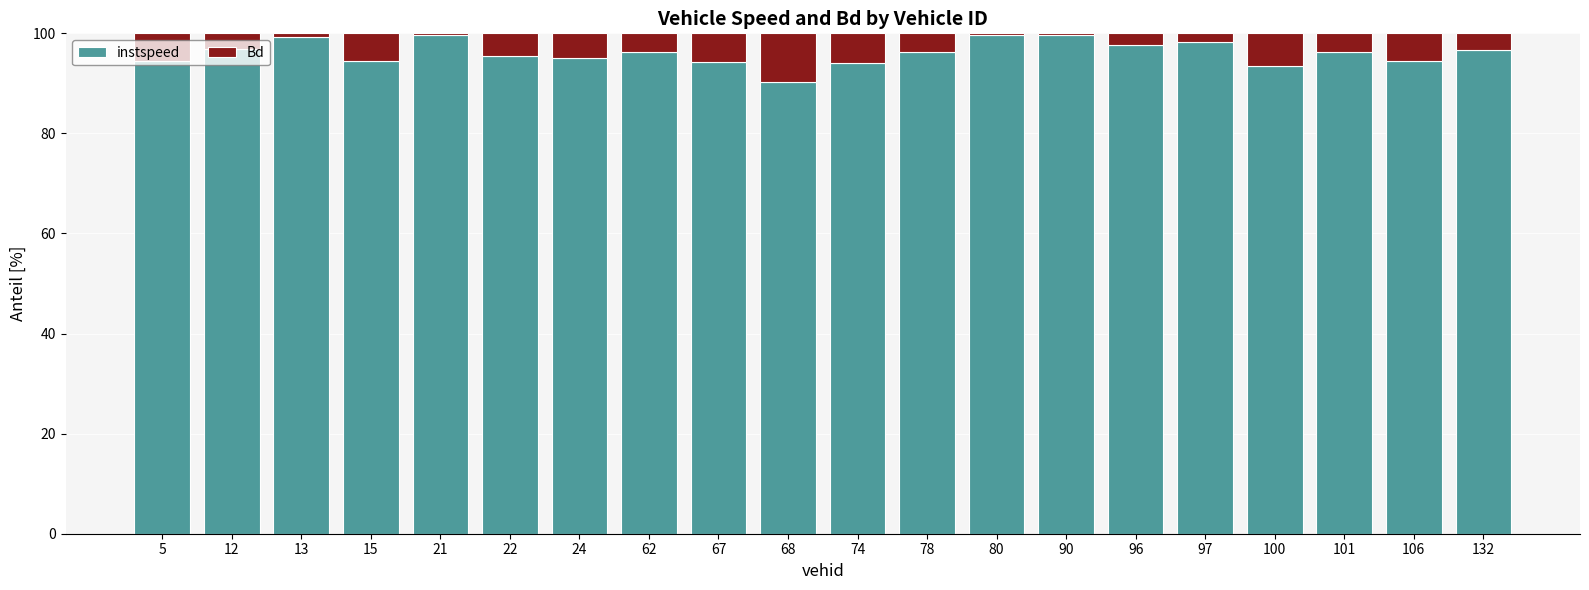

Are the bars grouped side by side (vs. stacked)?

No